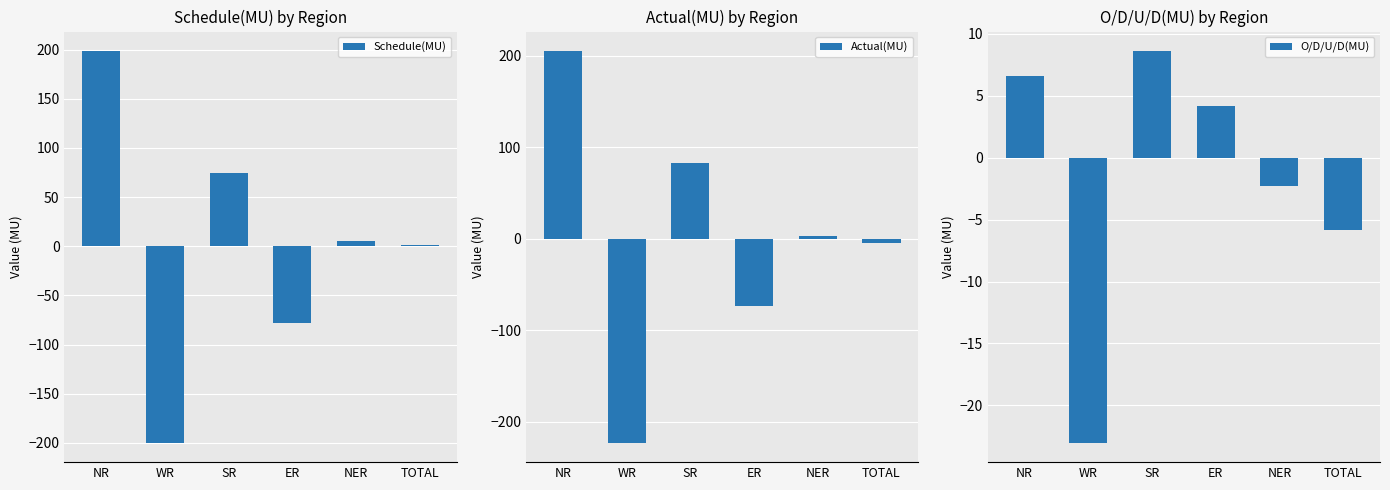

What is the maximum value shown in the chart?

205.0